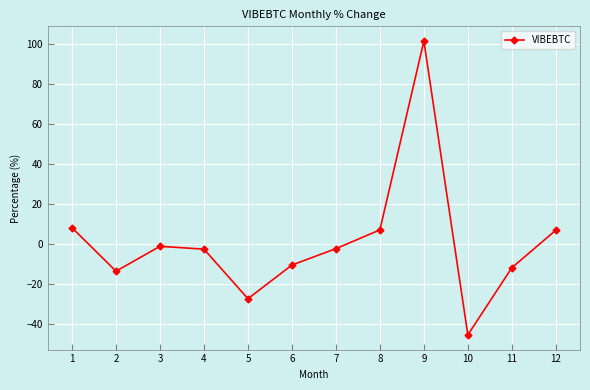

What is the difference between the second highest and second lowest values?

35.5